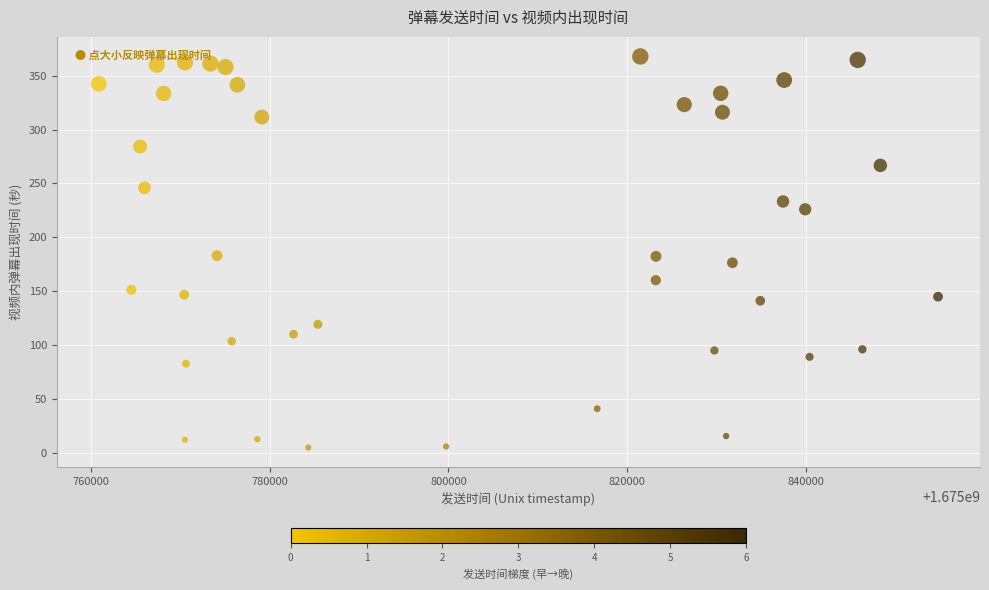

What is the range of X values (max minus min)?

93930.0